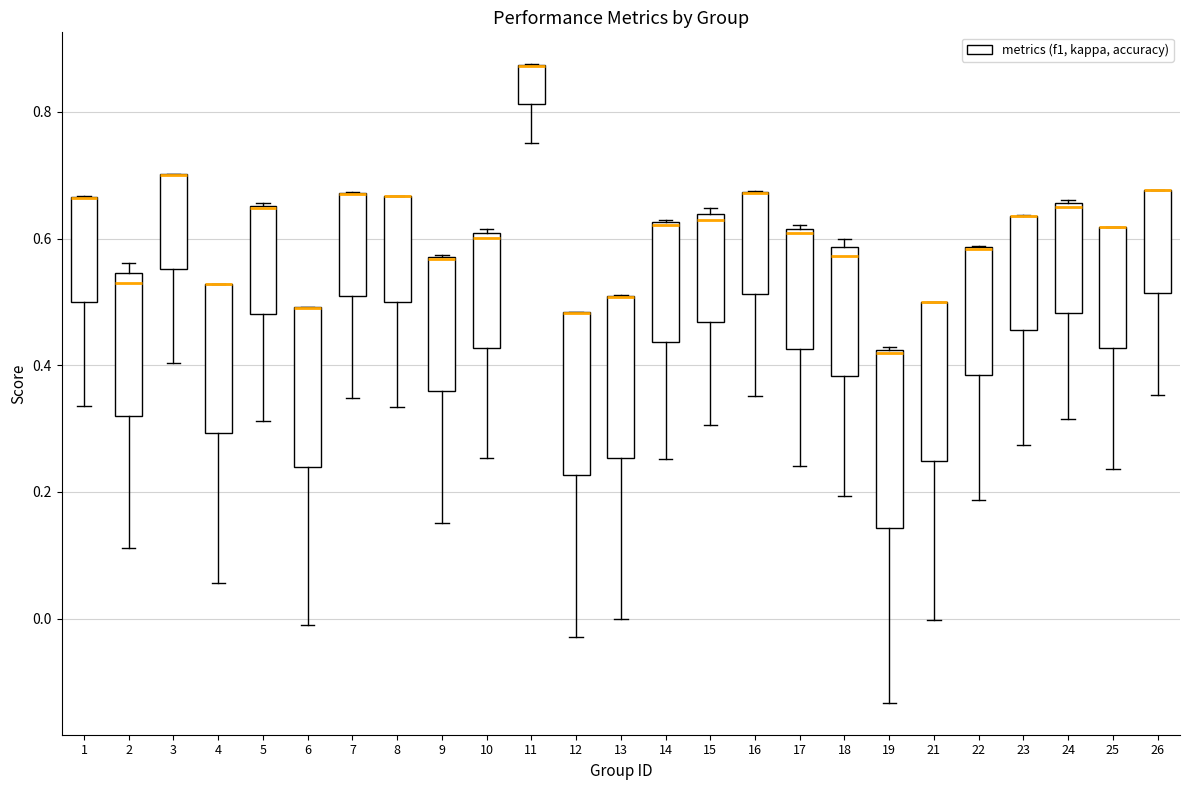

Reading left to right, read every box against the y-axis: the position of its median line, the range the box covers, and the ends of its whiskers. The values are not printed on the chart, so give them approximately, as read against the axis.

1: median 0.66 (drawn on the box's upper edge), box 0.50 to 0.66, whiskers 0.34 to 0.66
2: median 0.54 (just below the box's upper edge), box 0.32 to 0.54, whiskers 0.12 to 0.56
3: median 0.70 (drawn on the box's upper edge), box 0.56 to 0.70, whiskers 0.40 to 0.70
4: median 0.52 (drawn on the box's upper edge), box 0.30 to 0.52, whiskers 0.06 to 0.52
5: median 0.64 (drawn on the box's upper edge), box 0.48 to 0.66, whiskers 0.32 to 0.66
6: median 0.50 (drawn on the box's upper edge), box 0.24 to 0.50, whiskers -0.02 to 0.50
7: median 0.68 (drawn on the box's upper edge), box 0.50 to 0.68, whiskers 0.34 to 0.68
8: median 0.66 (drawn on the box's upper edge), box 0.50 to 0.66, whiskers 0.34 to 0.66
9: median 0.56 (drawn on the box's upper edge), box 0.36 to 0.58, whiskers 0.16 to 0.58
10: median 0.60 (just below the box's upper edge), box 0.42 to 0.60, whiskers 0.26 to 0.62
11: median 0.88 (drawn on the box's upper edge), box 0.82 to 0.88, whiskers 0.76 to 0.88
12: median 0.48 (drawn on the box's upper edge), box 0.22 to 0.48, whiskers -0.02 to 0.48
13: median 0.50 (drawn on the box's upper edge), box 0.26 to 0.50, whiskers 0.00 to 0.52
14: median 0.62 (drawn on the box's upper edge), box 0.44 to 0.62, whiskers 0.26 to 0.62
15: median 0.62, box 0.46 to 0.64, whiskers 0.30 to 0.64 (just above the box's upper edge)
16: median 0.68 (drawn on the box's upper edge), box 0.52 to 0.68, whiskers 0.36 to 0.68
17: median 0.60, box 0.42 to 0.62, whiskers 0.24 to 0.62
18: median 0.58 (just below the box's upper edge), box 0.38 to 0.58, whiskers 0.20 to 0.60
19: median 0.42 (drawn on the box's upper edge), box 0.14 to 0.42, whiskers -0.14 to 0.42
21: median 0.50 (drawn on the box's upper edge), box 0.24 to 0.50, whiskers 0.00 to 0.50
22: median 0.58 (drawn on the box's upper edge), box 0.38 to 0.58, whiskers 0.18 to 0.58
23: median 0.64 (drawn on the box's upper edge), box 0.46 to 0.64, whiskers 0.28 to 0.64
24: median 0.64, box 0.48 to 0.66, whiskers 0.32 to 0.66
25: median 0.62 (drawn on the box's upper edge), box 0.42 to 0.62, whiskers 0.24 to 0.62
26: median 0.68 (drawn on the box's upper edge), box 0.52 to 0.68, whiskers 0.36 to 0.68